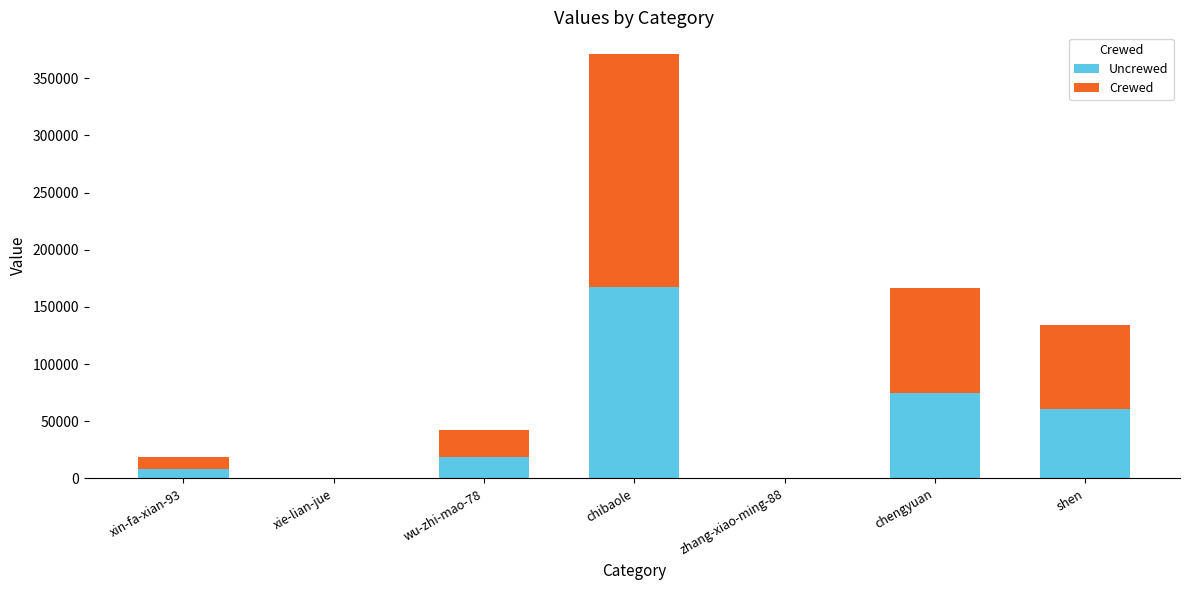

What is the approximate value of Uncrewed at shen?

60396.3